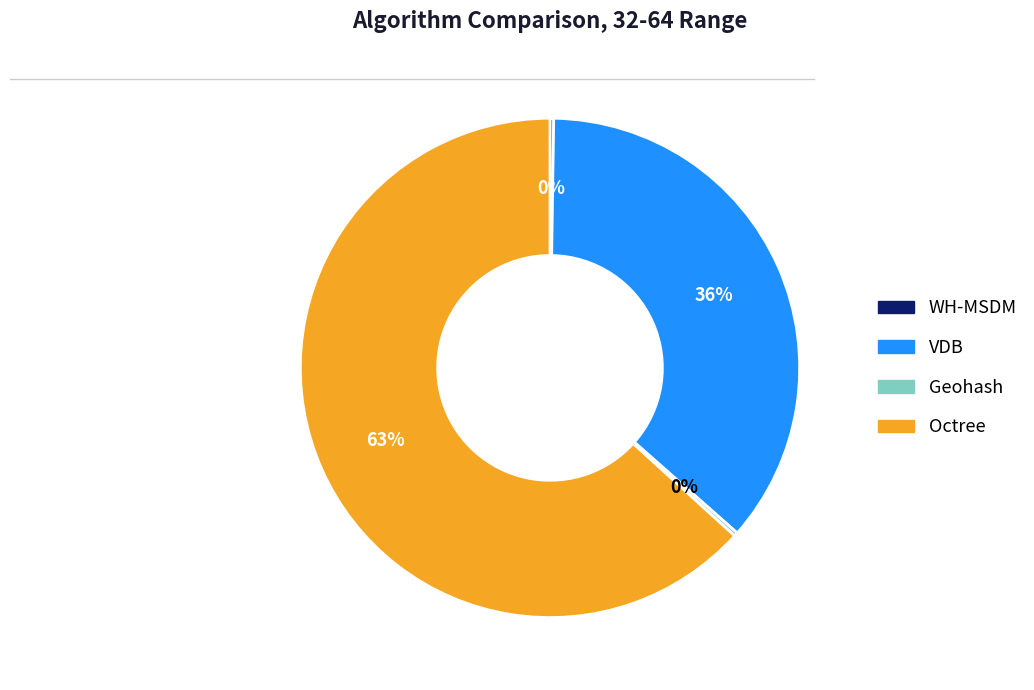

The VDB slice represents 36% of the pie. True or false?

True